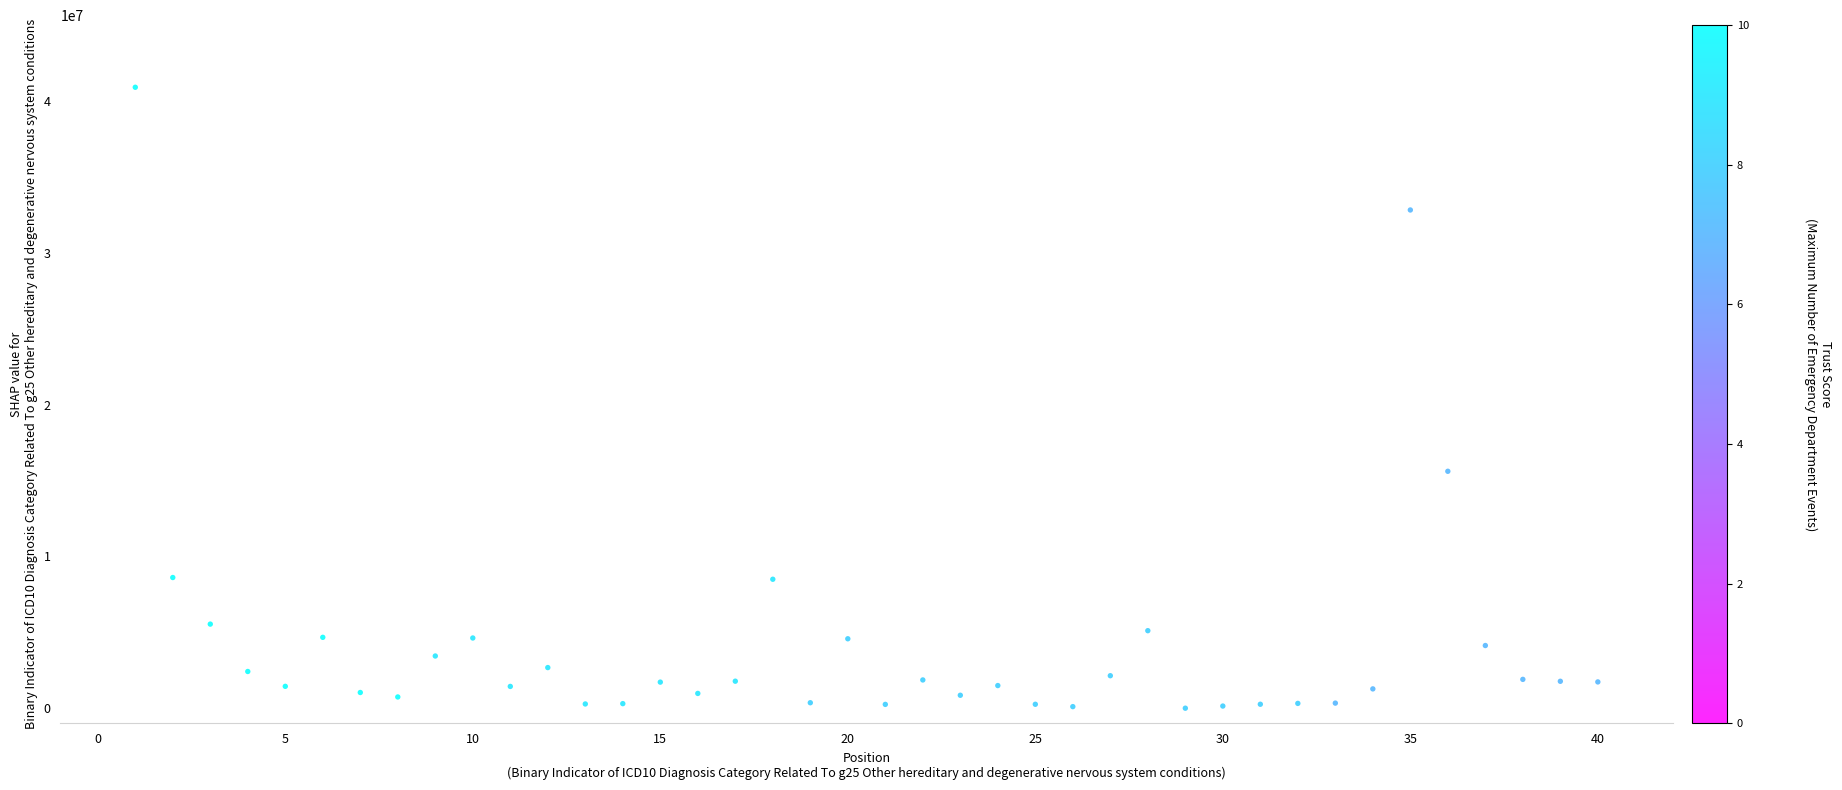

What Y value in the scatter plot is closest to 20456011?

15610000